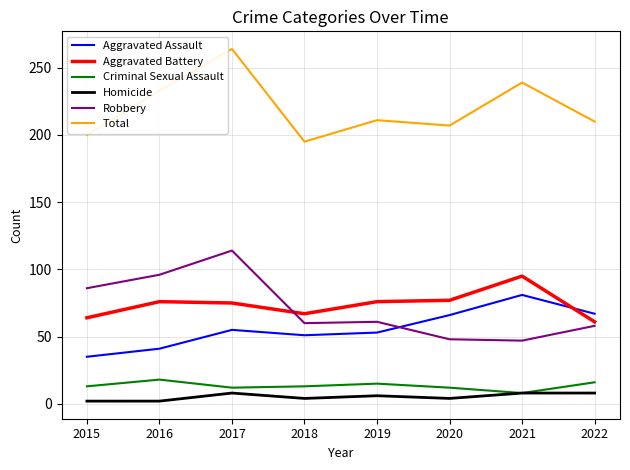

What is the minimum value for Aggravated Assault?

35